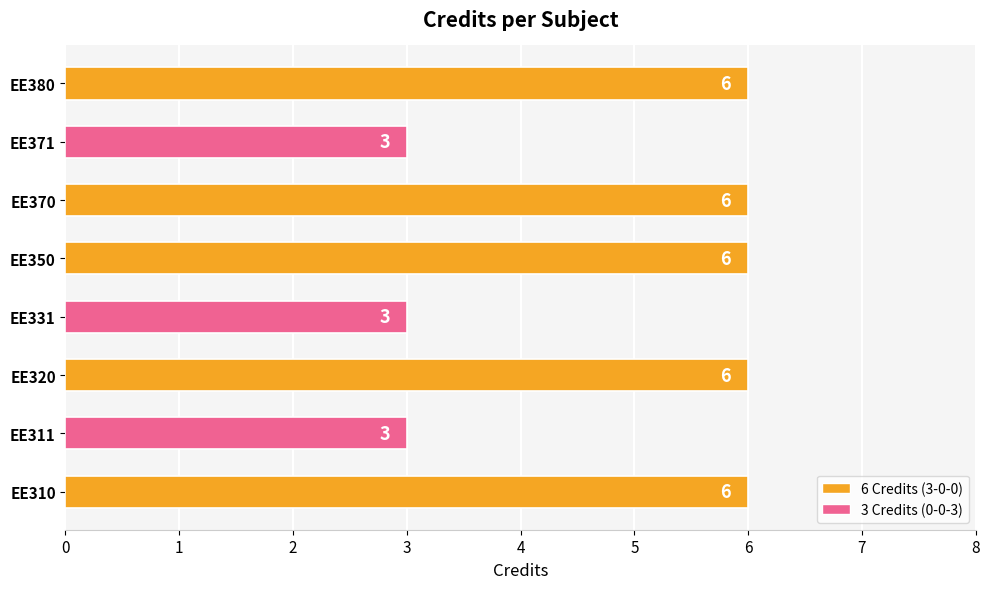

What is the average value?

5